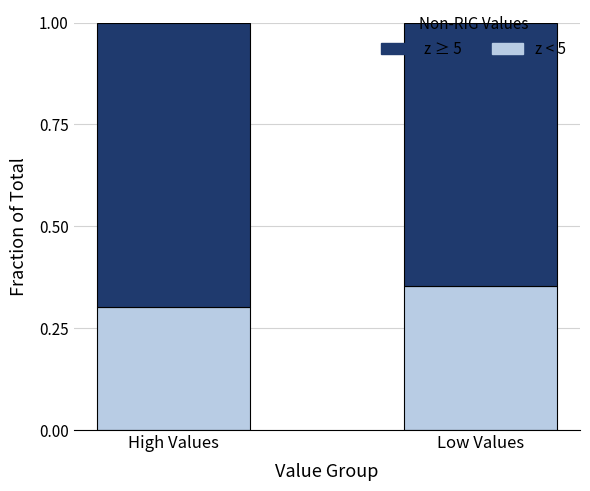

Where is z < 5 nearest to the value 0?

High Values